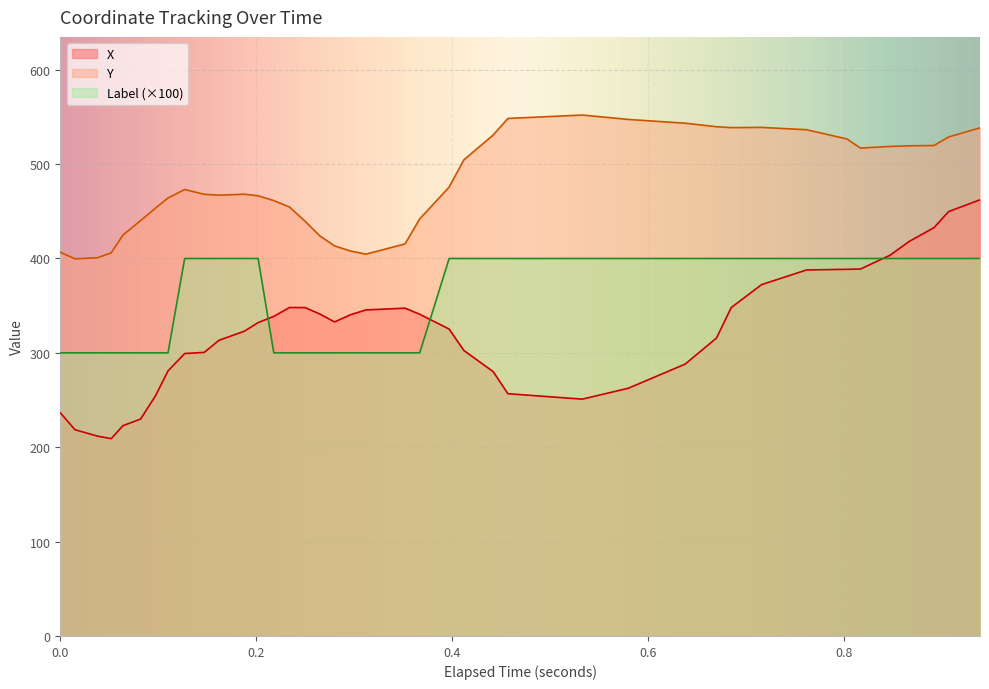

List the series in order of their overall mean, lowest first.

X, Label (×100), Y